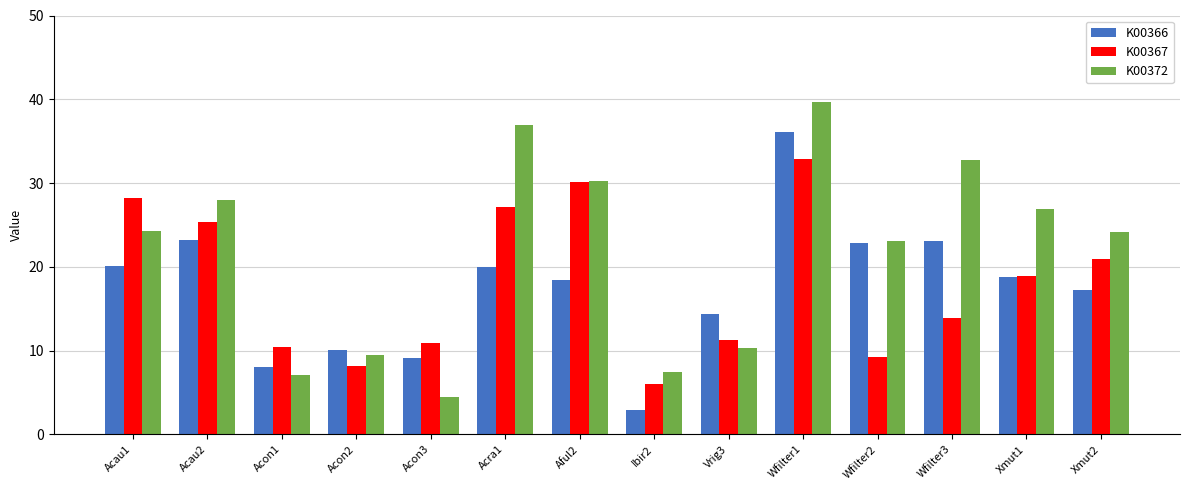

What is the label of the 6th bar from the right?

Vrig3